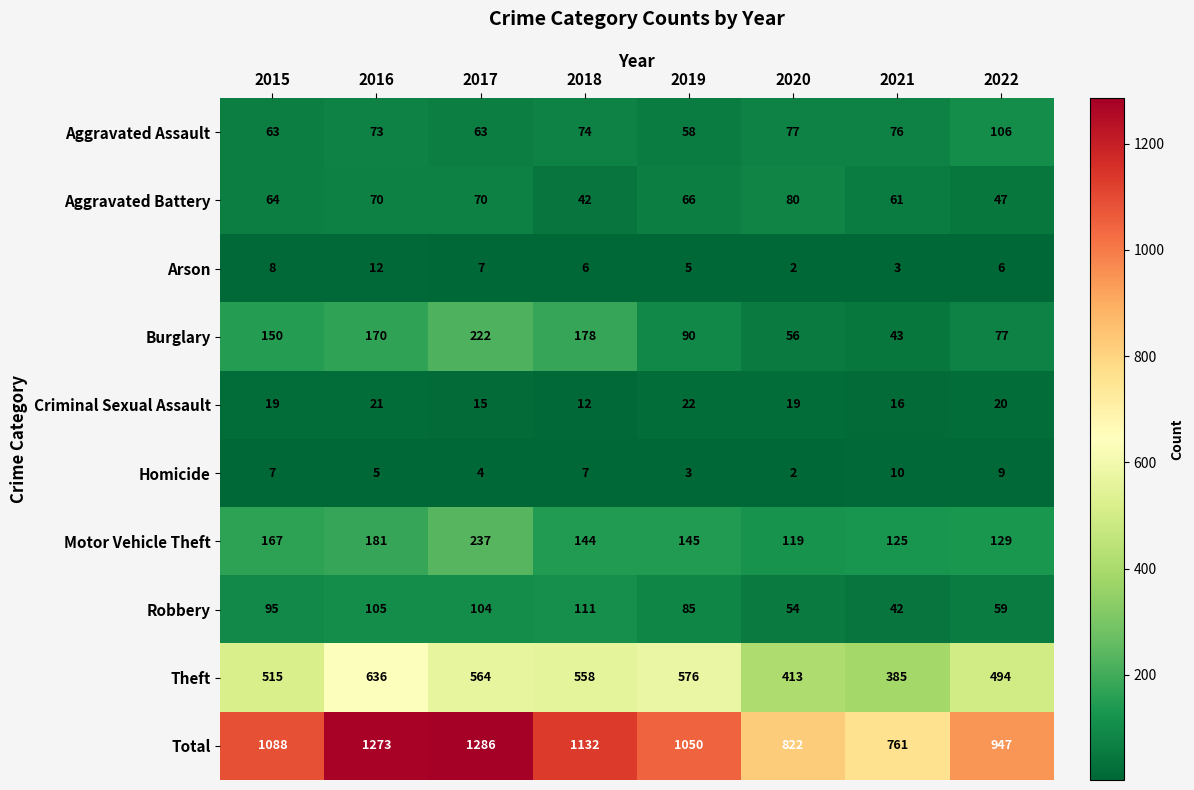

Which series has the largest range (max minus min)?

Total